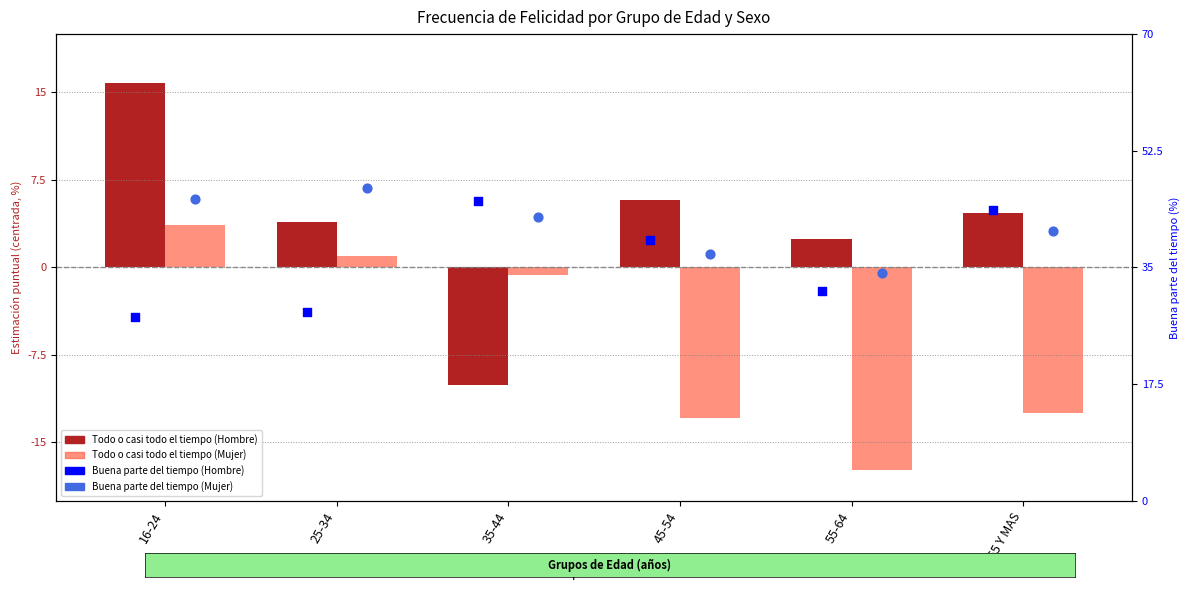

What are all the series names shown in the legend?

Todo o casi todo el tiempo (Hombre), Todo o casi todo el tiempo (Mujer), Buena parte del tiempo (Hombre), Buena parte del tiempo (Mujer)